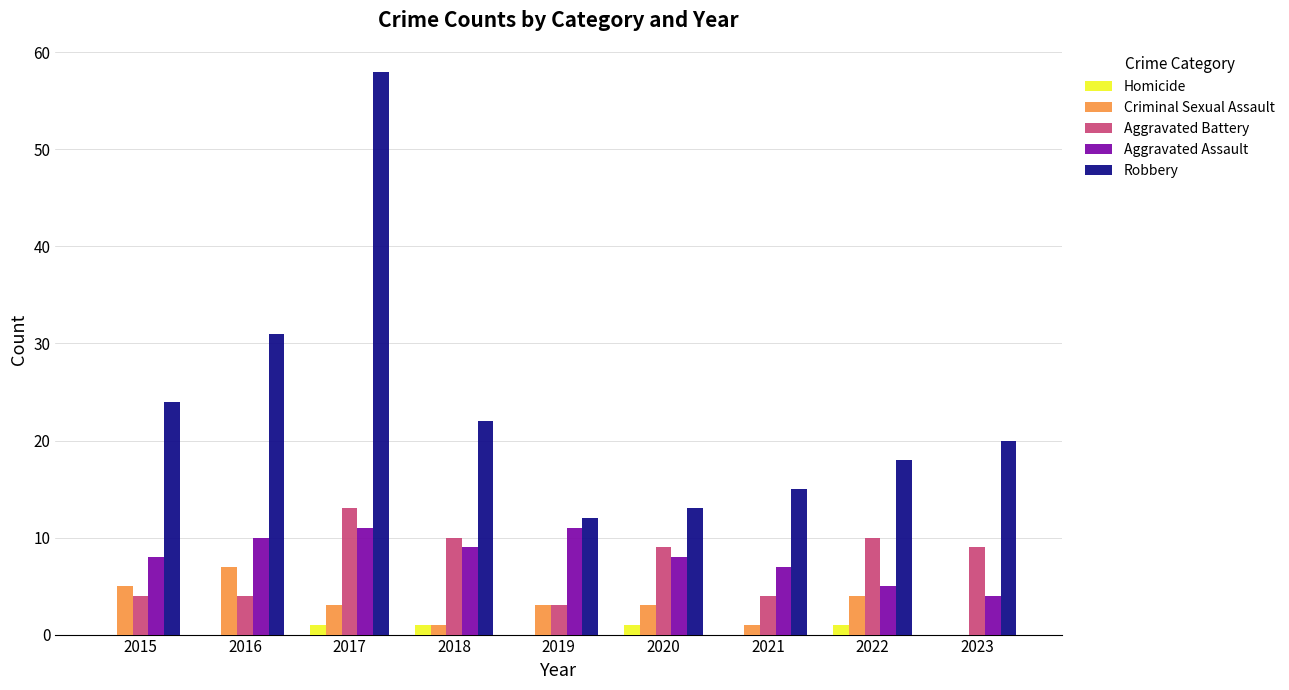

Count the number of categories in the chart.

9